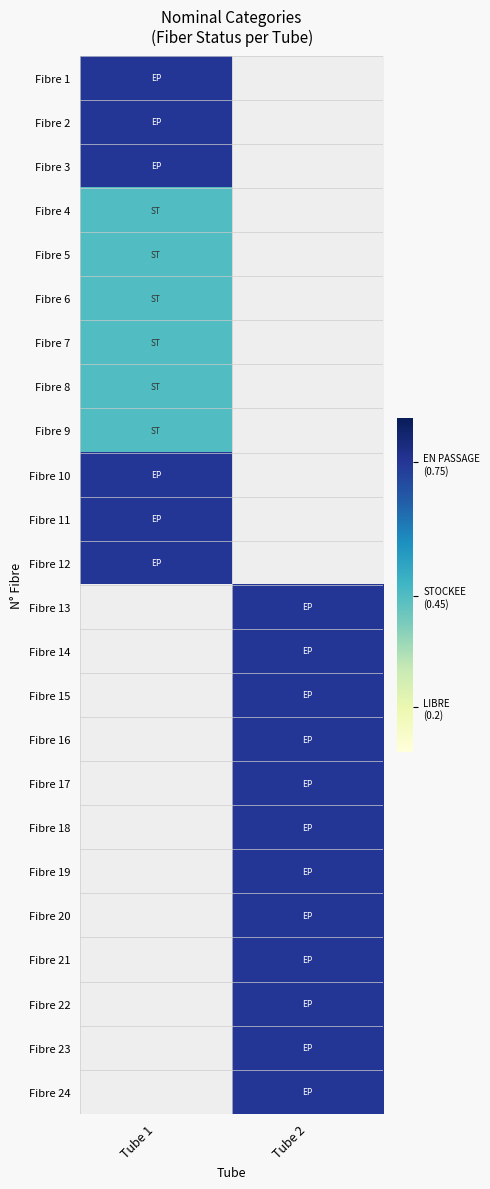

How many categories are shown in the chart?

2